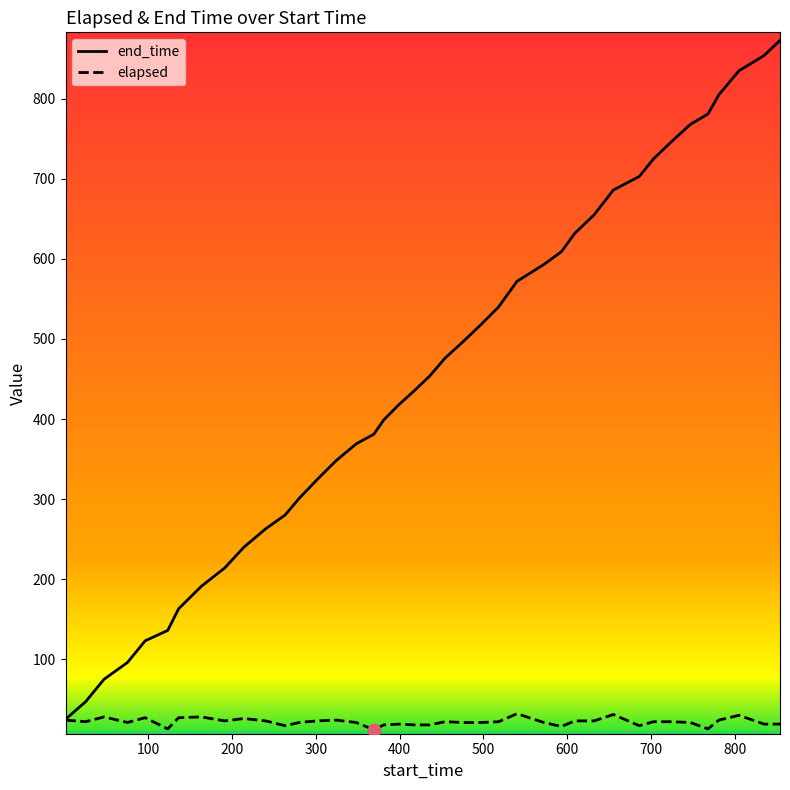

Which series has the widest spread of values?

end_time